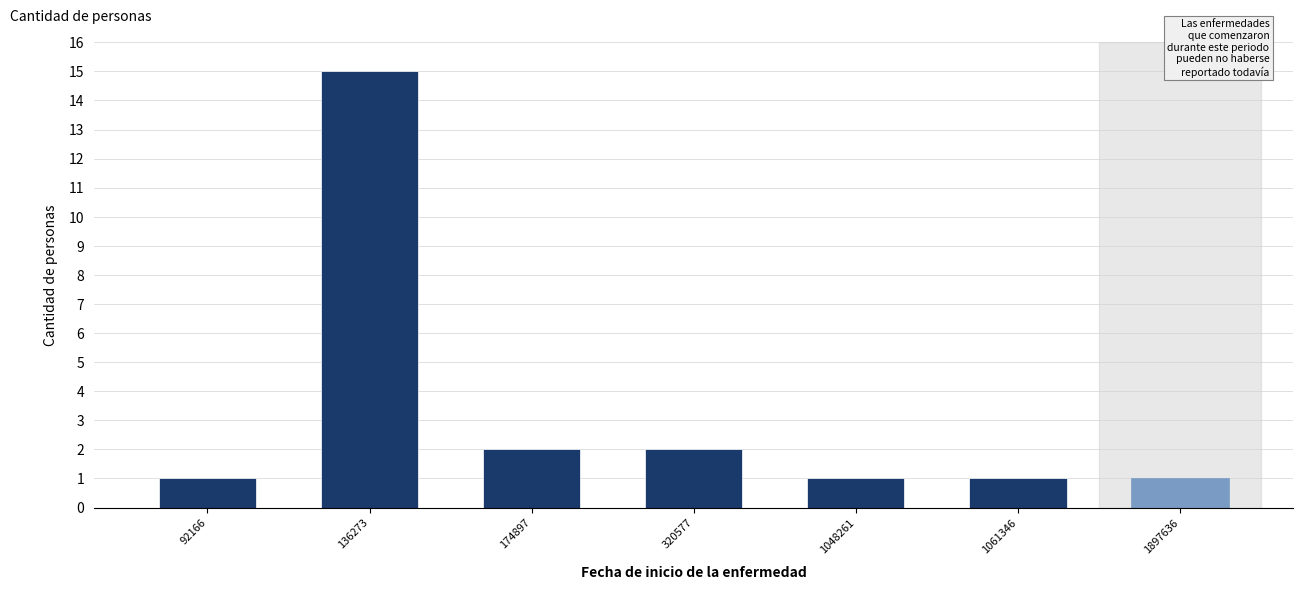

Reading right to left, what are all the values shown in this chart?

1	1	1	2	2	15	1